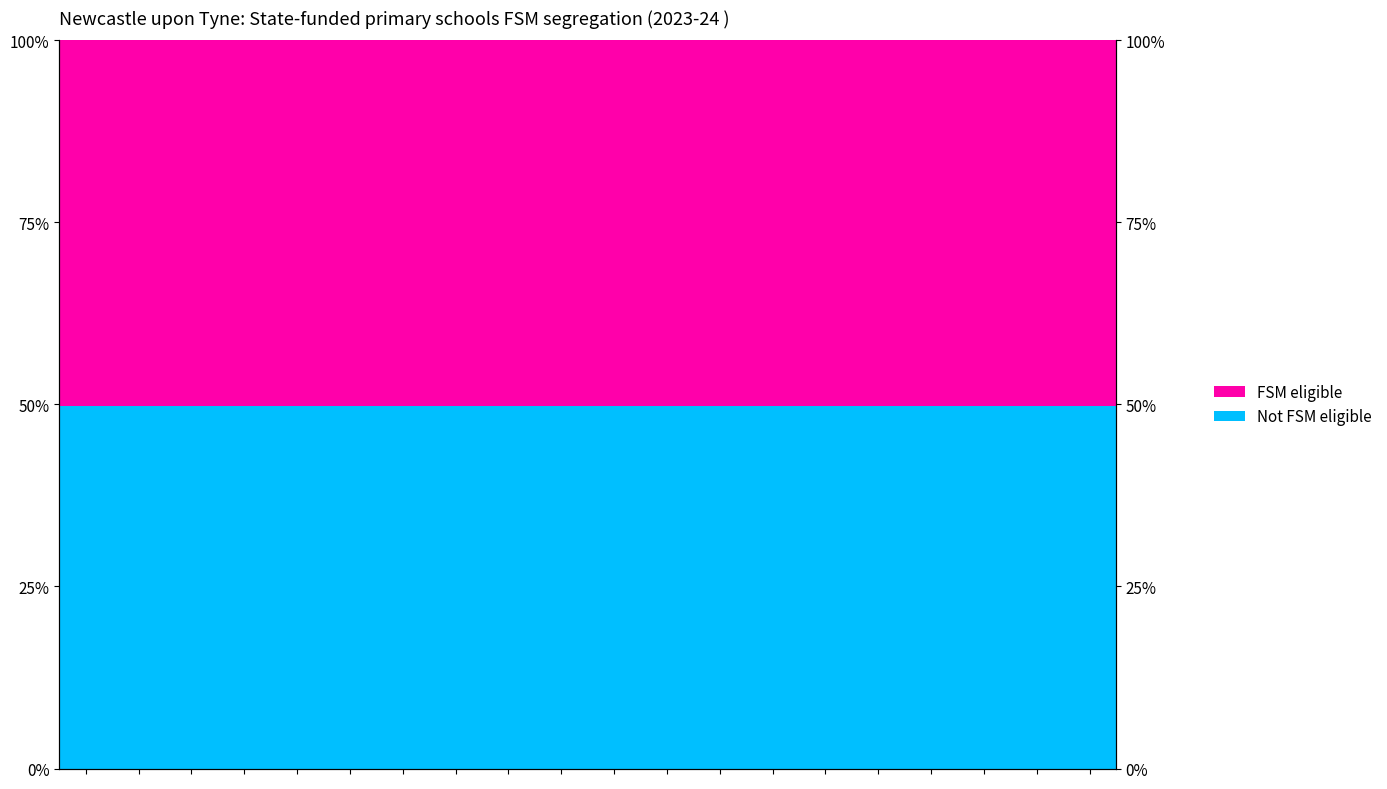

What is the sum of all FSM eligible values?

1004.1